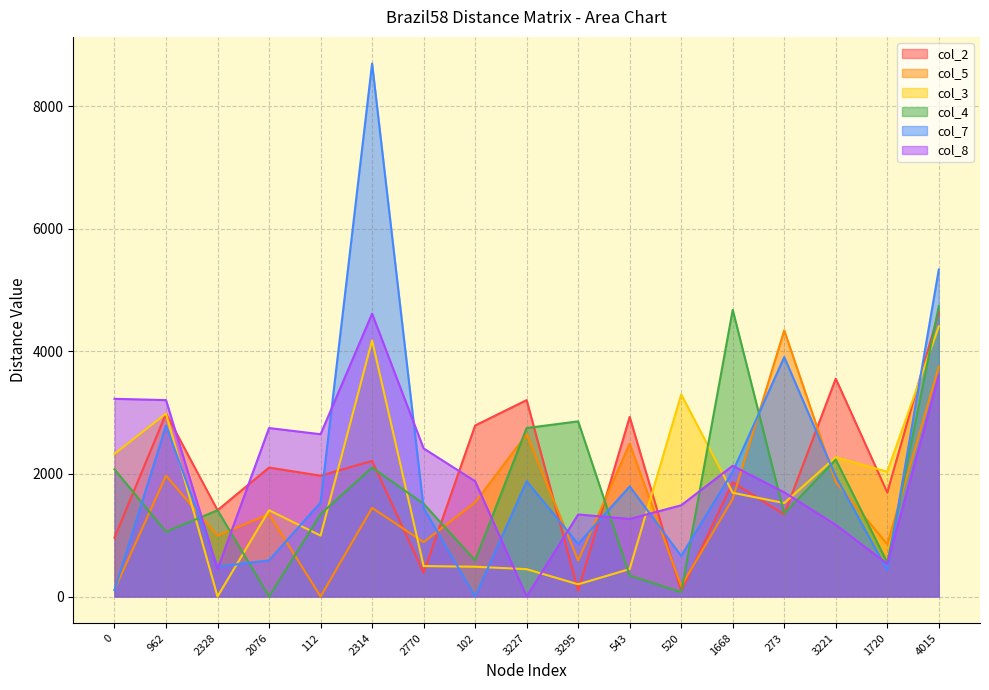

What is the sum of the col_5 values at 112 and 543?

2495